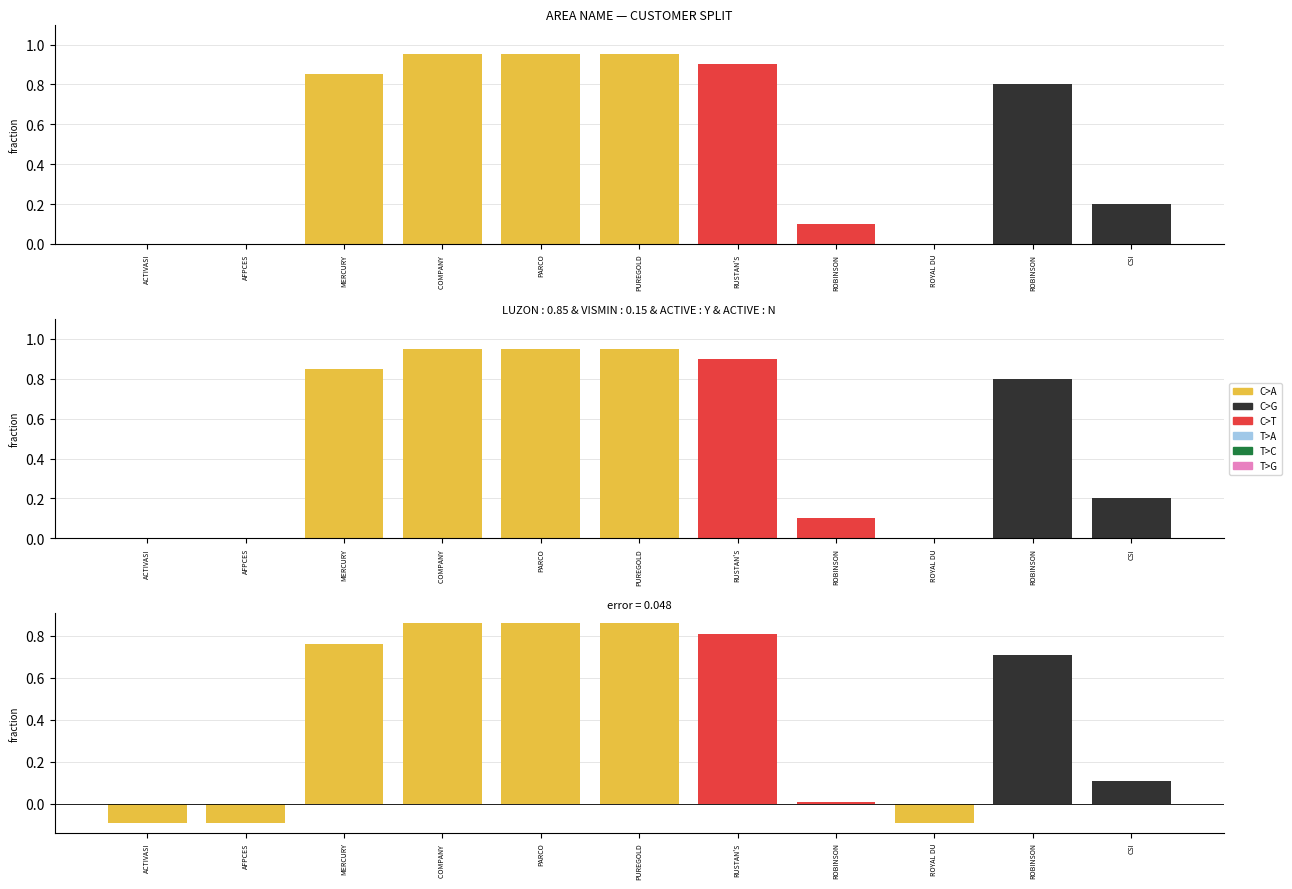

Rank the series by their maximum value, from lowest to highest.

T>A, T>C, T>G, C>G, C>T, C>A